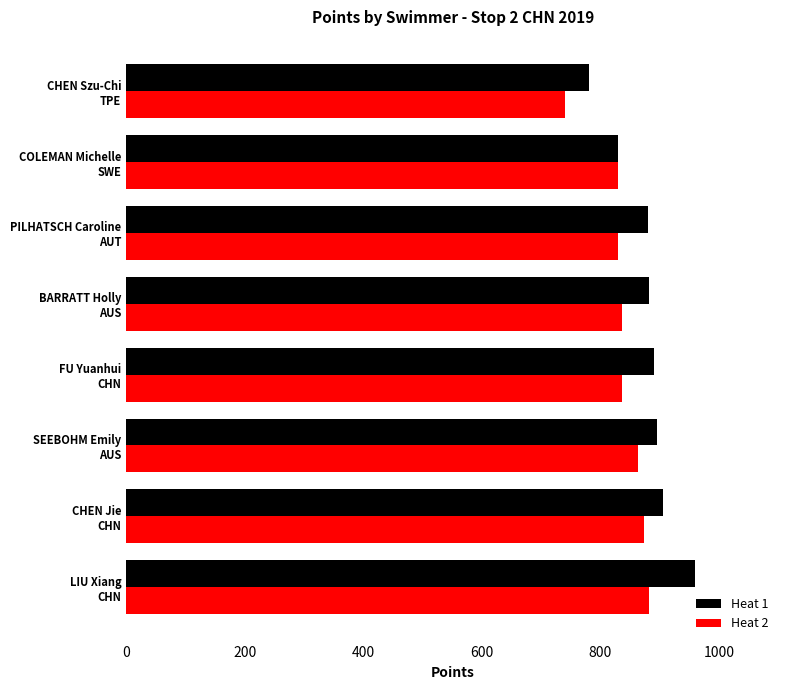

How many categories are shown in the chart?

8